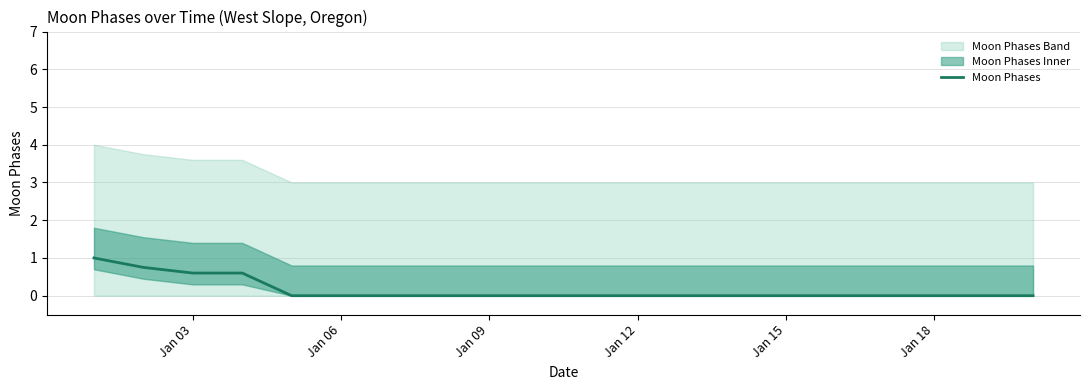

The value at 9 is -0.7. True or false?

False